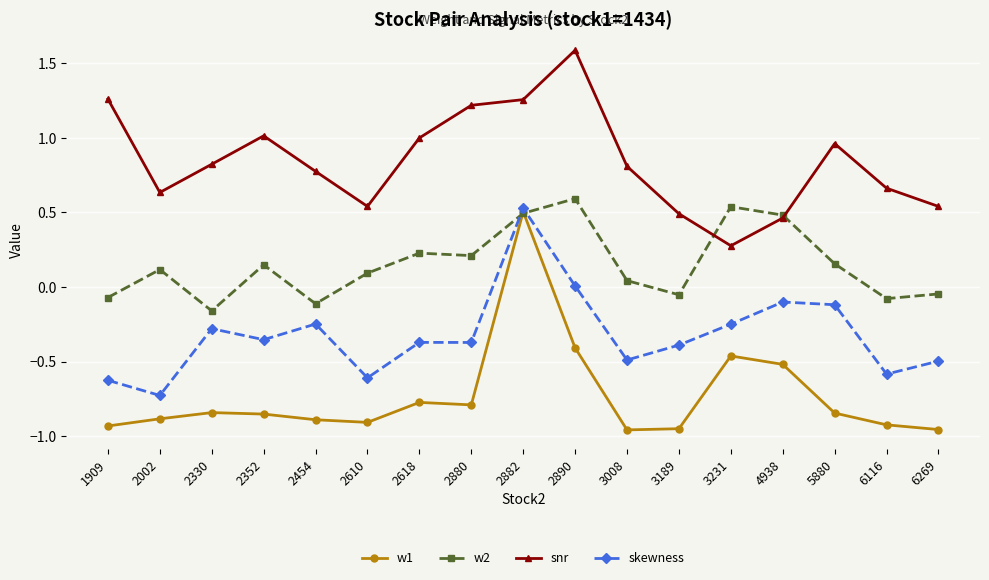

Which series has the widest spread of values?

w1